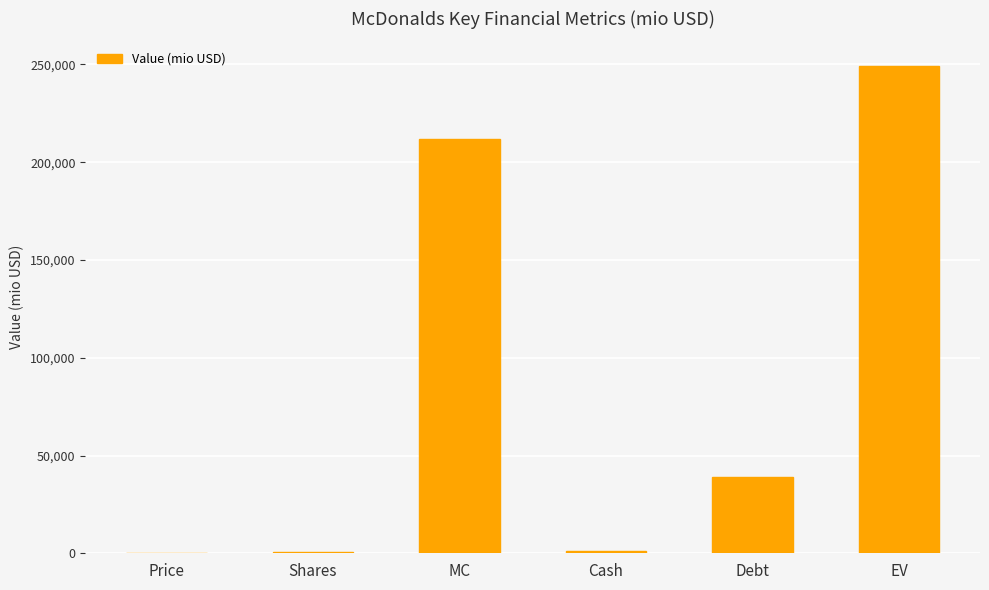

What is the change in value from MC to Debt?

-172731.8